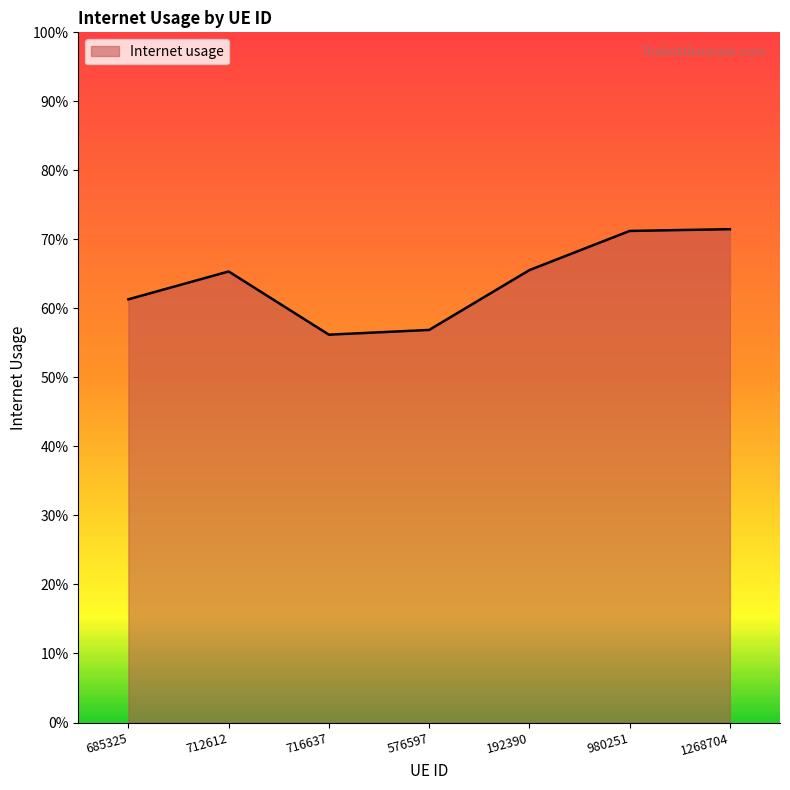

List the labels in order of value, smallest first.

716637, 576597, 685325, 712612, 192390, 980251, 1268704